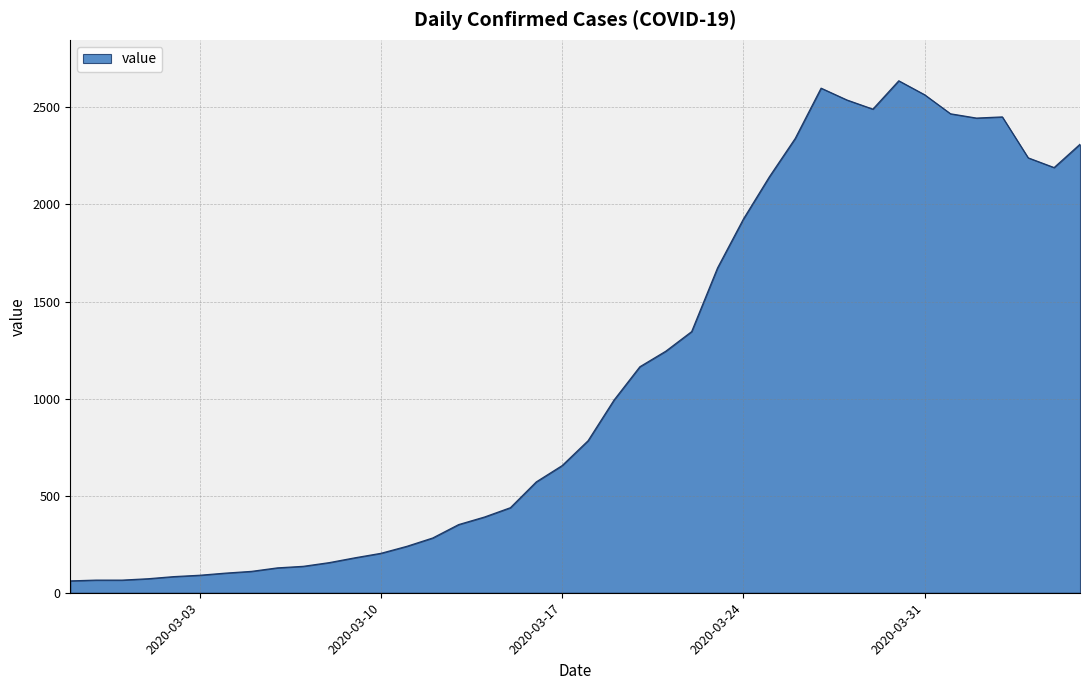

How many distinct data groups are displayed?

1